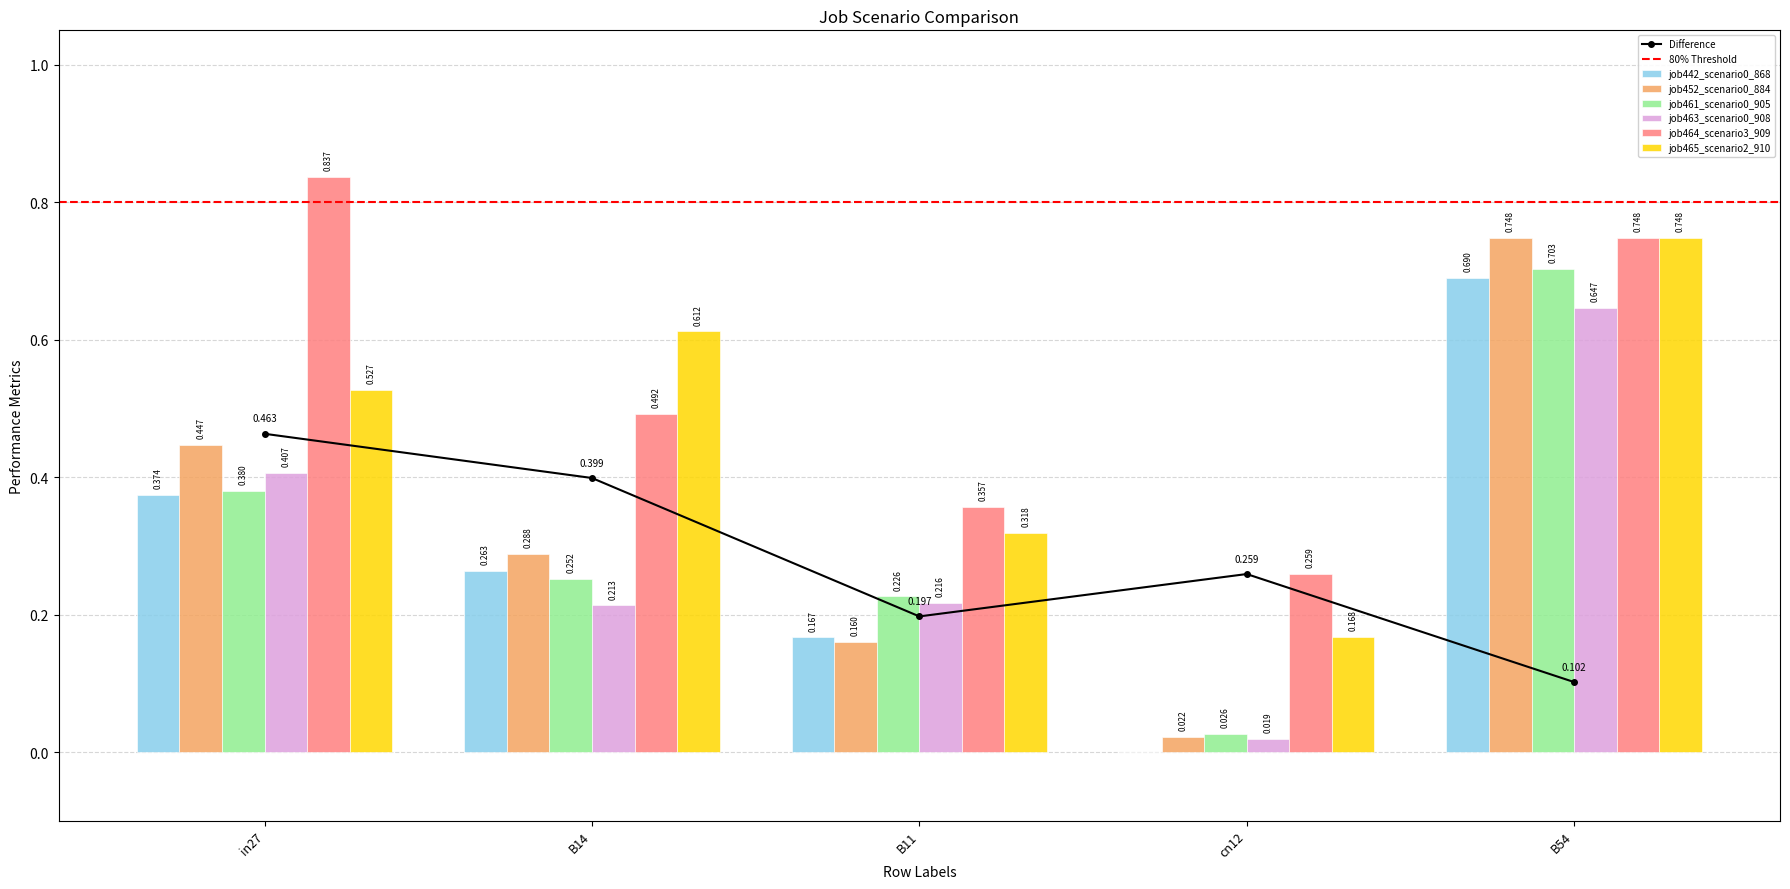

Where is job464_scenario3_909 nearest to the value 0?

cn12